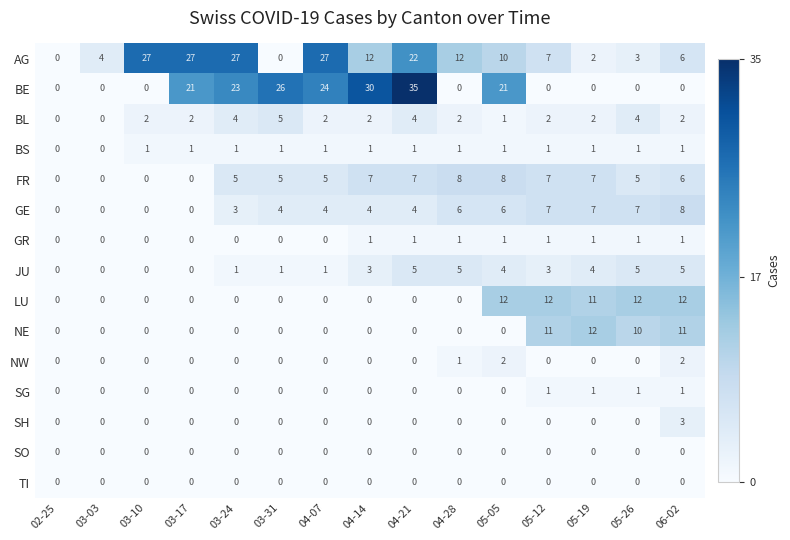

Count the BS values in the range 1 to 2.

13